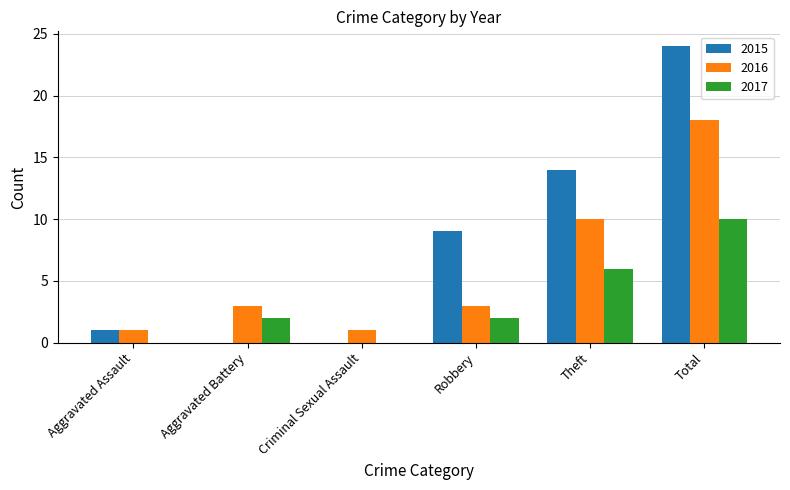

Which series has the largest total across all categories?

2015